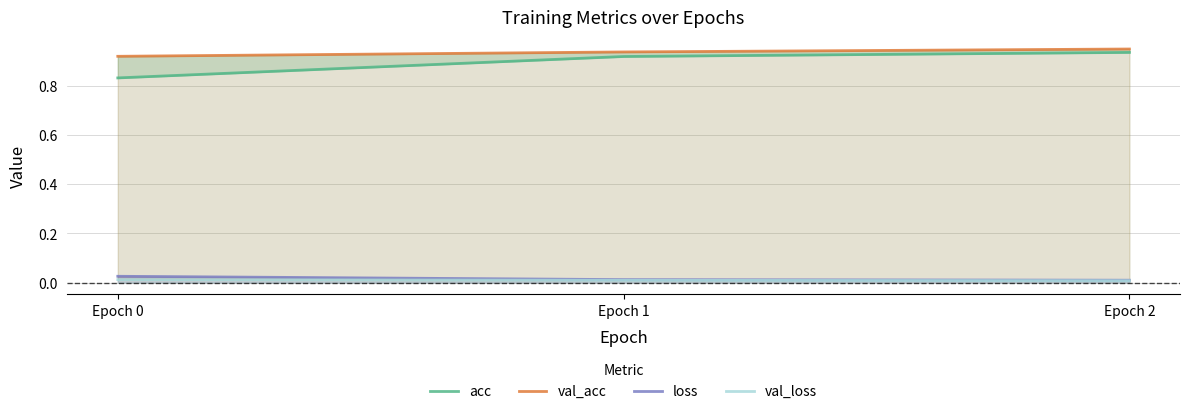

Reading left to right, transcribe all the data shown in this chart.

acc: Epoch 0=0.8	Epoch 1=0.9	Epoch 2=0.9
val_acc: Epoch 0=0.9	Epoch 1=0.9	Epoch 2=0.9
loss: Epoch 0=0.0	Epoch 1=0.0	Epoch 2=0.0
val_loss: Epoch 0=0.0	Epoch 1=0.0	Epoch 2=0.0